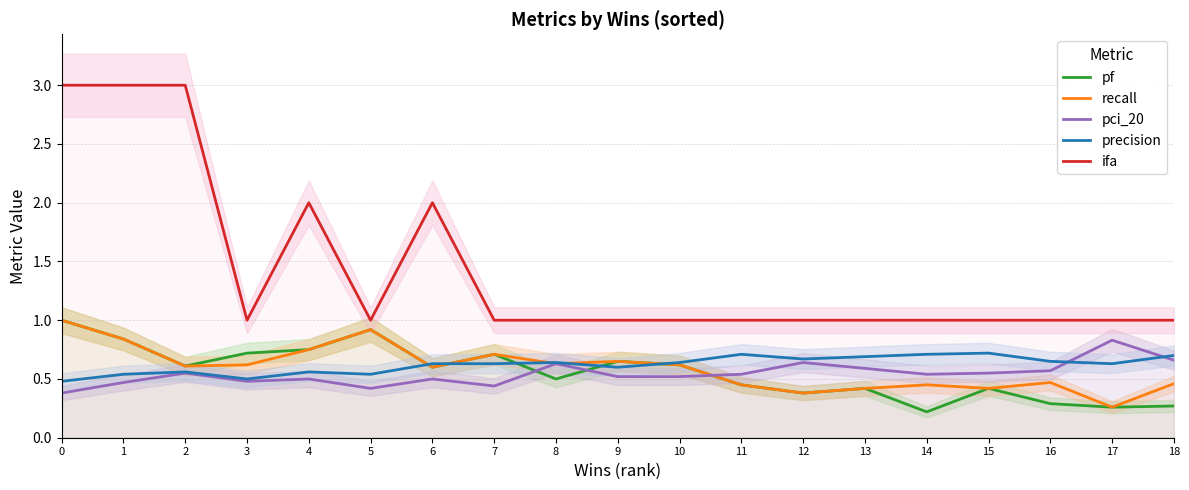

What are all the series names shown in the legend?

pf, recall, pci_20, precision, ifa